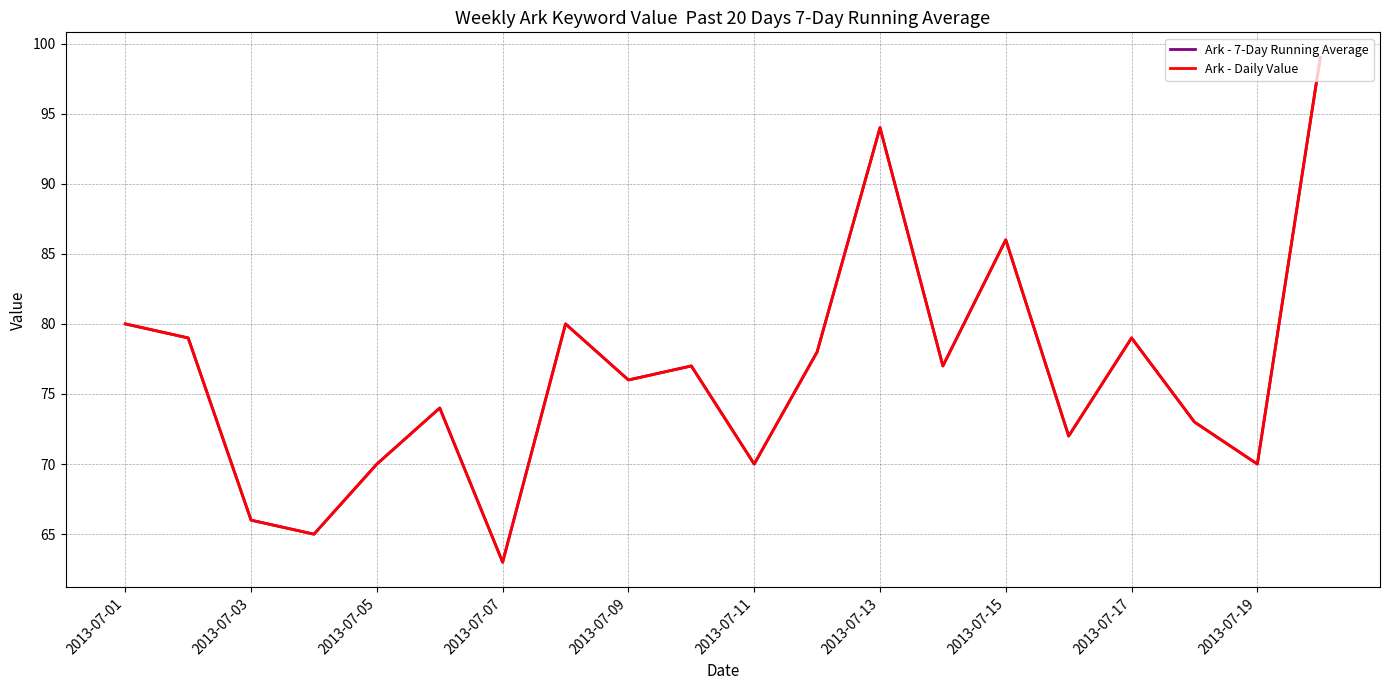

What is the maximum value shown in the chart?

99